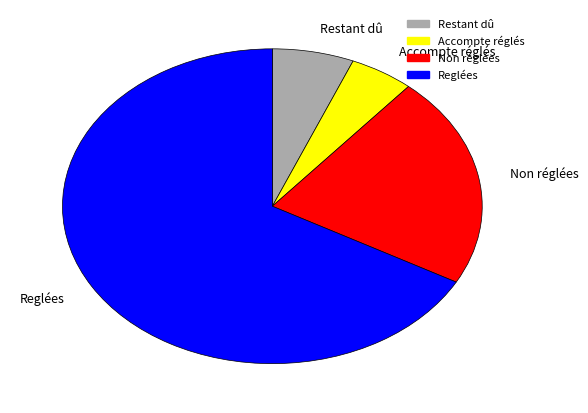

Is the sum of Non réglées and Restant dû greater than half?

No